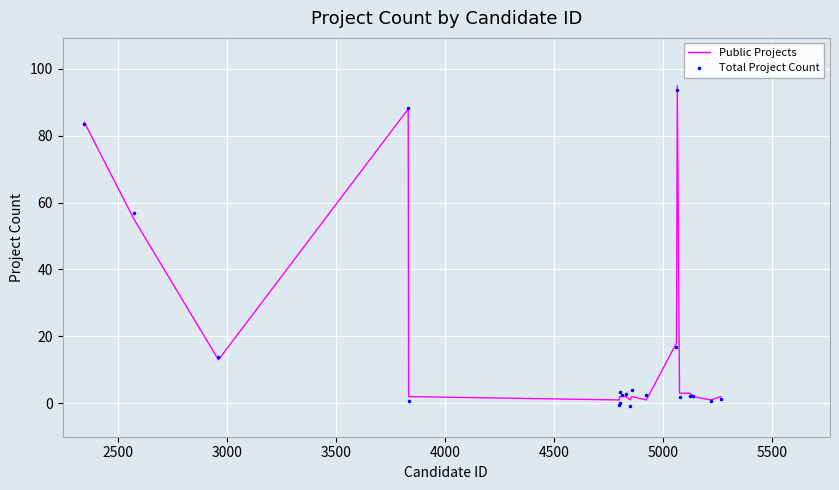

What is the maximum value shown in the chart?

95.0